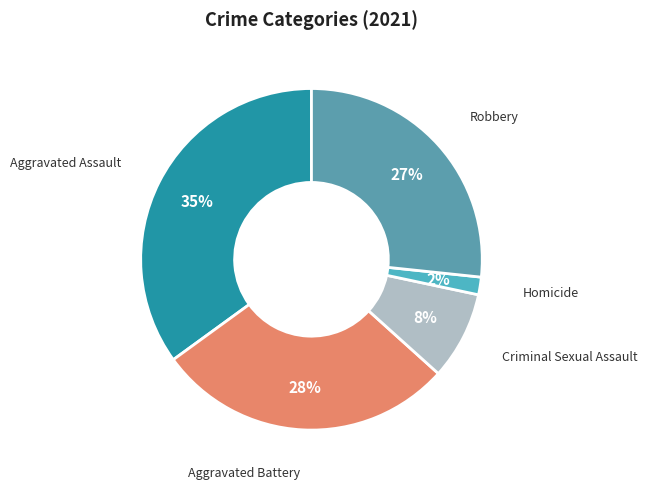

To the nearest percent, what is the difference between the largest and smallest slice percentages?

33%